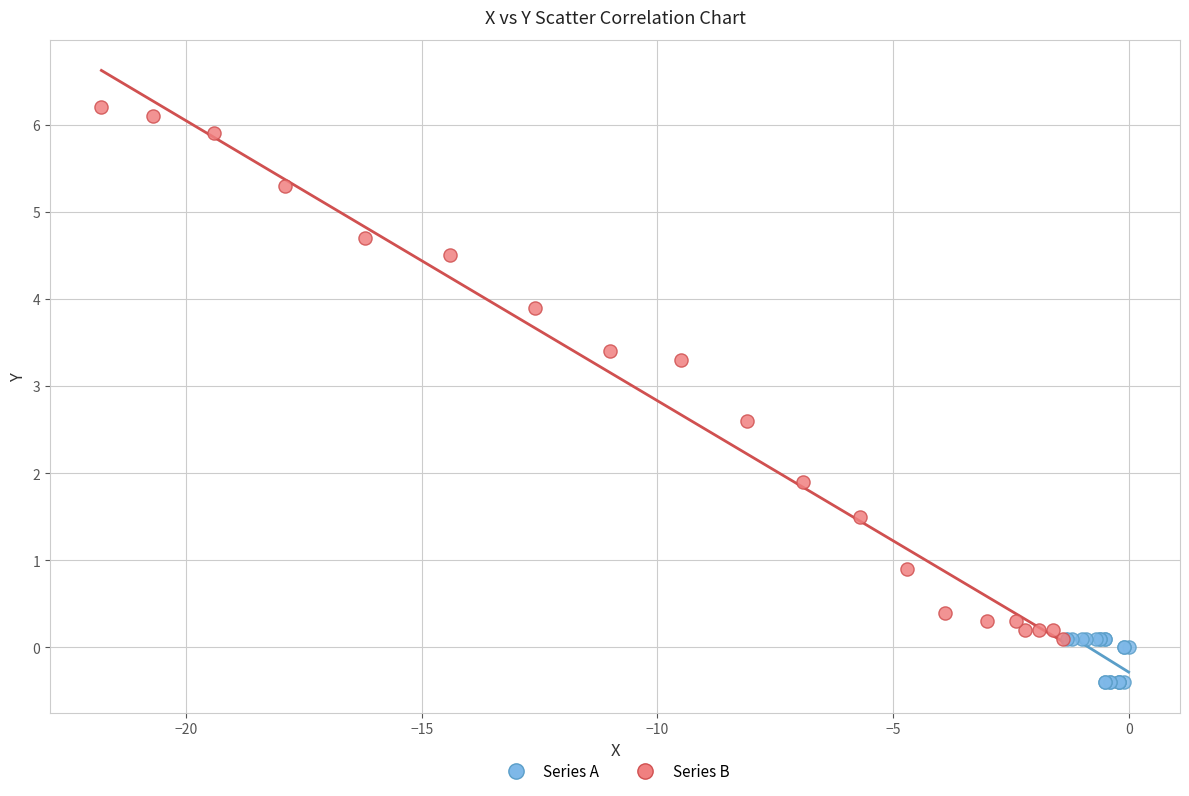

What are all the series names shown in the legend?

Series A, Series B